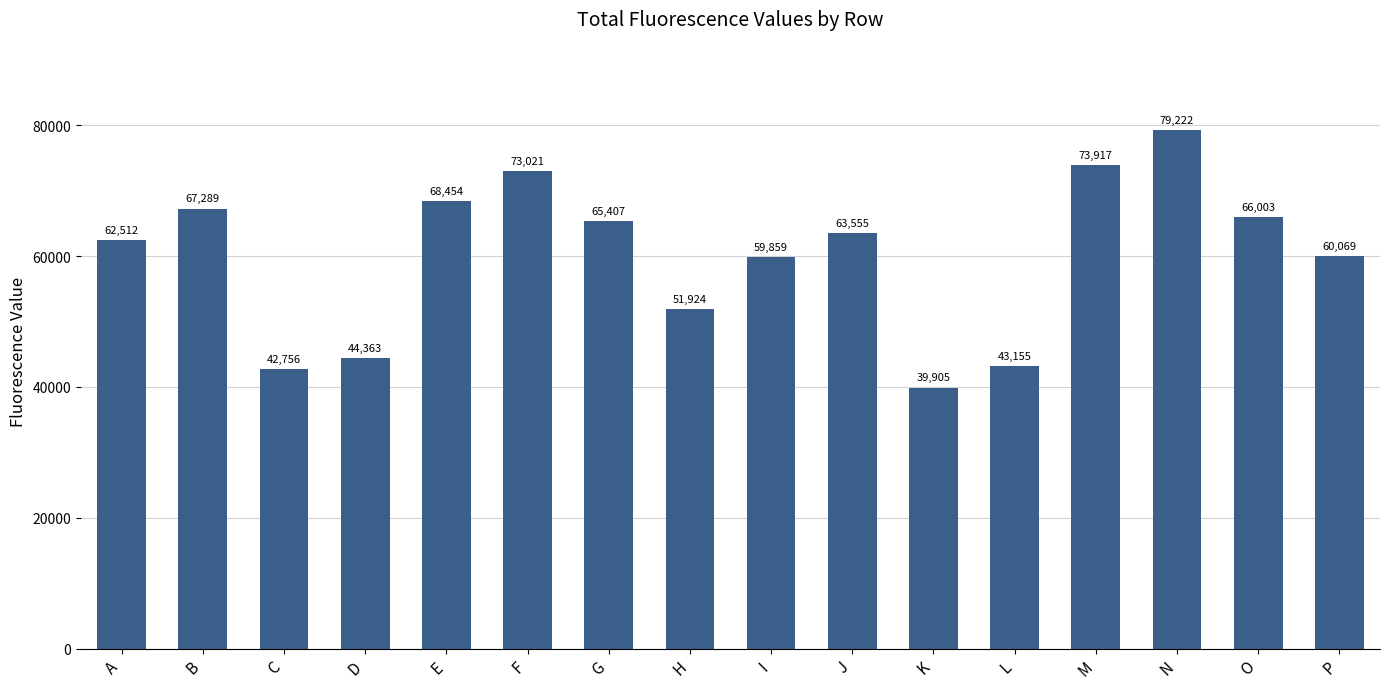

Is it true that the value at O is 29903?

False